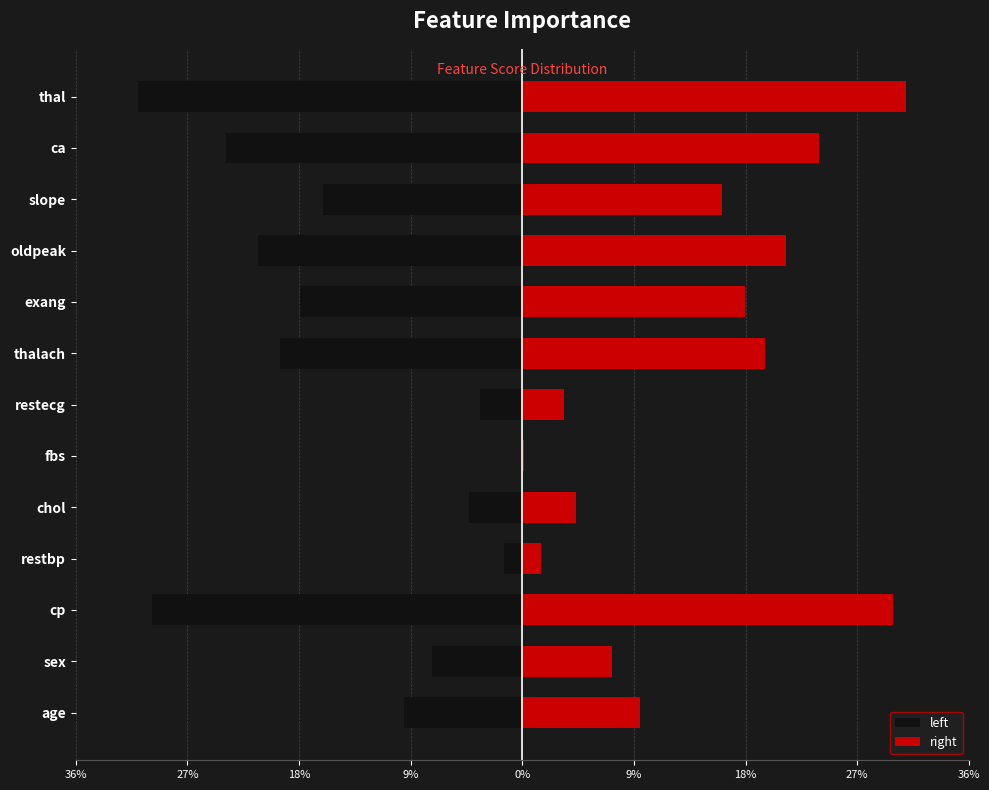

What is the difference between the highest and lowest values at thal?

0.6